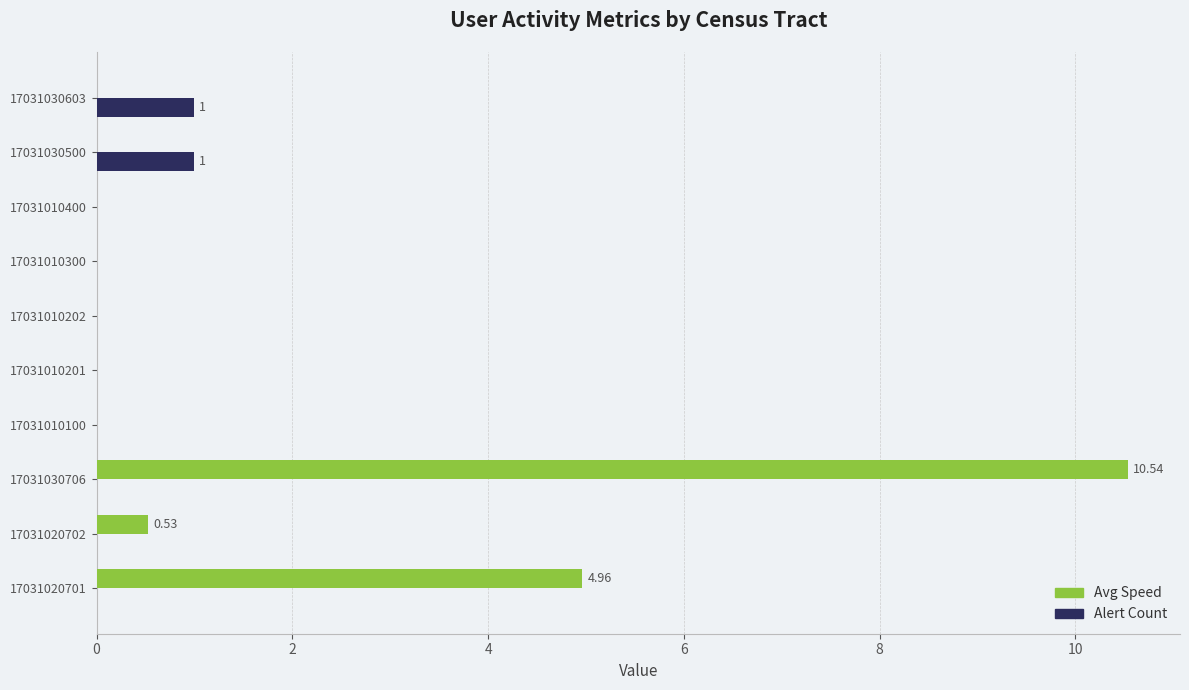

What are all the series names shown in the legend?

Avg Speed, Alert Count